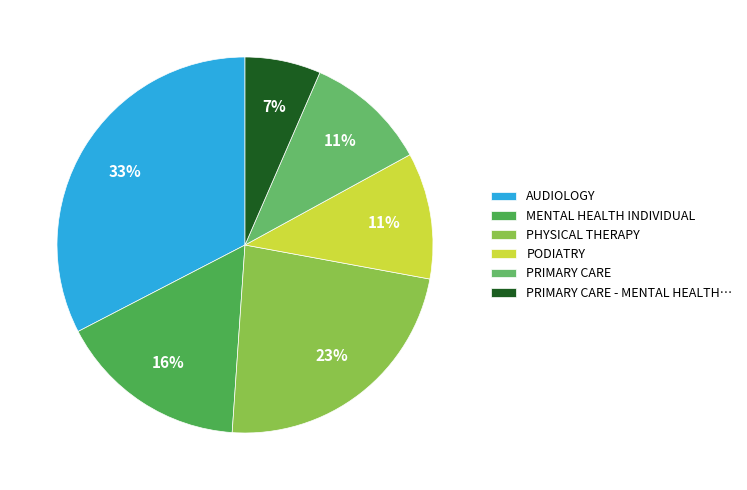

Approximately how many times larger is the value at PHYSICAL THERAPY compared to PODIATRY?

2.1